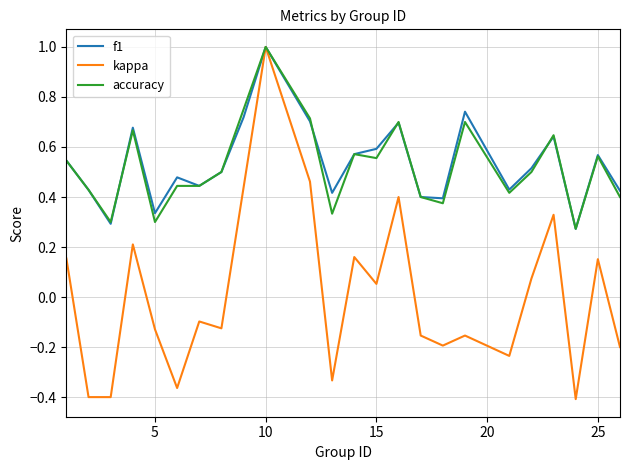

Which series has the widest spread of values?

kappa